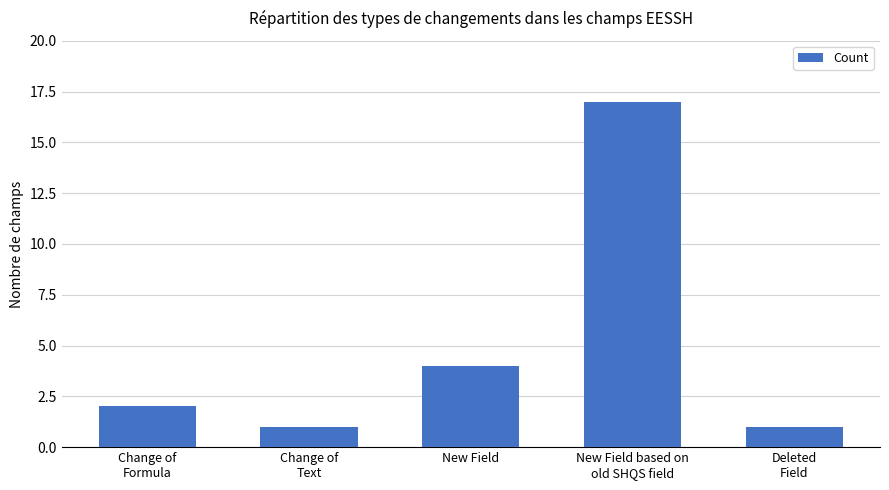

Is it true that the value at Change of
Text is 0?

False